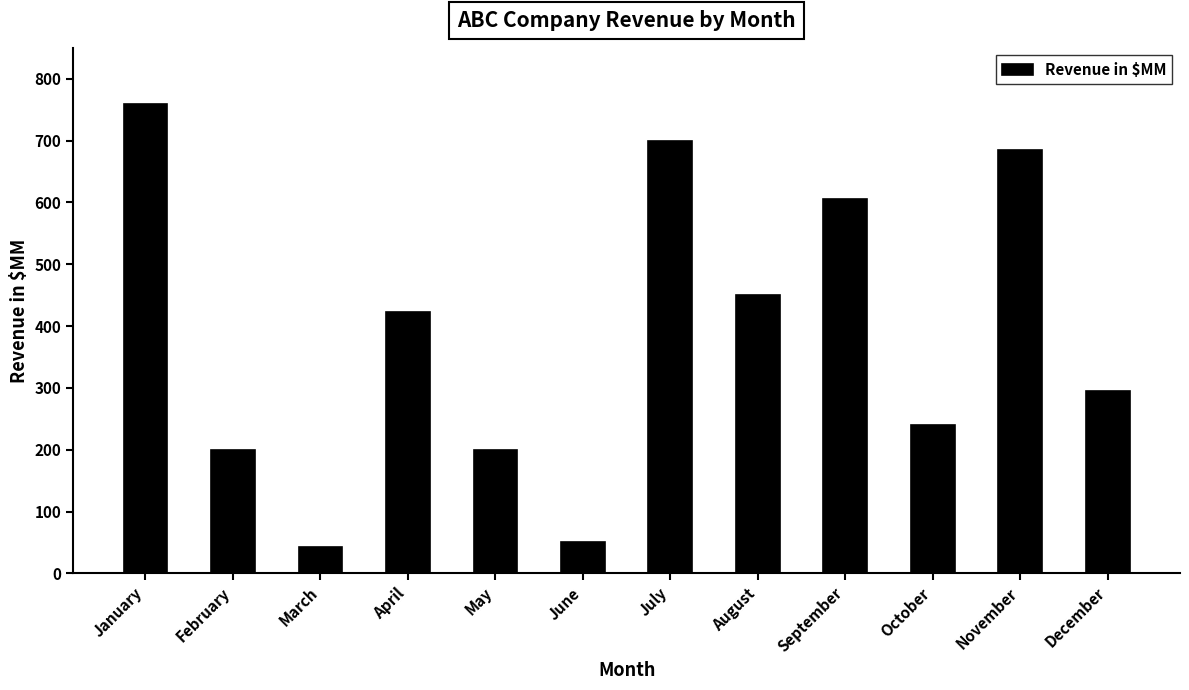

The value at June is 50. True or false?

True